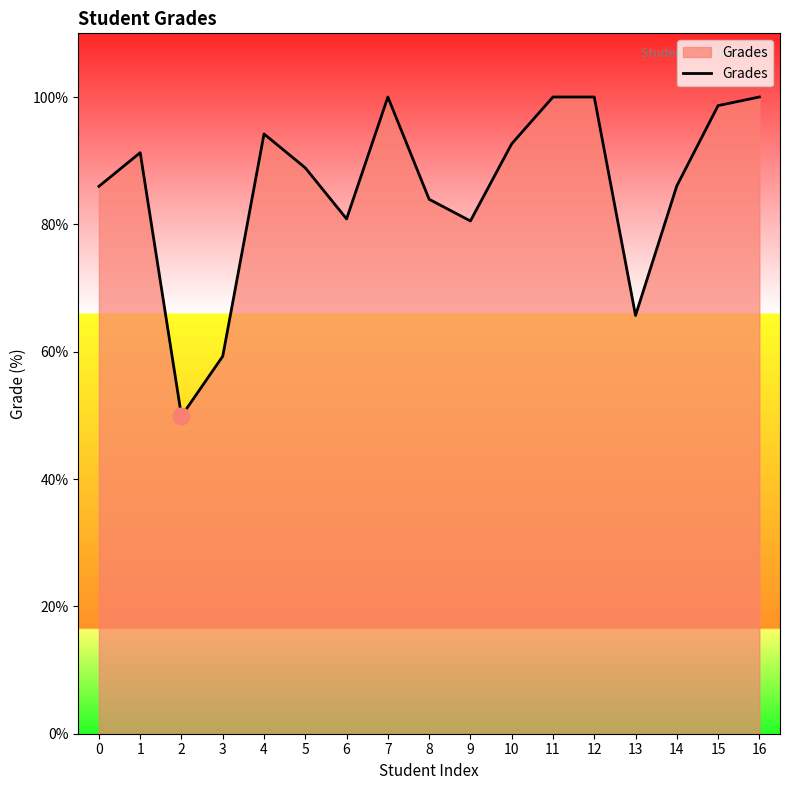

Is it true that the value at 7 is 100.0?

True